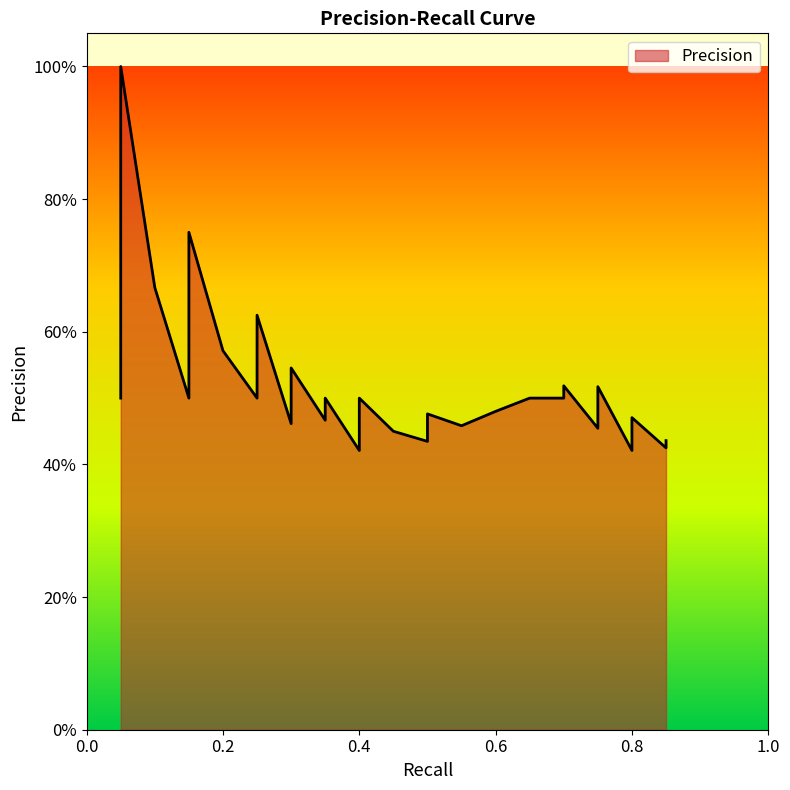

The value at 0.7 is 0.5. True or false?

True